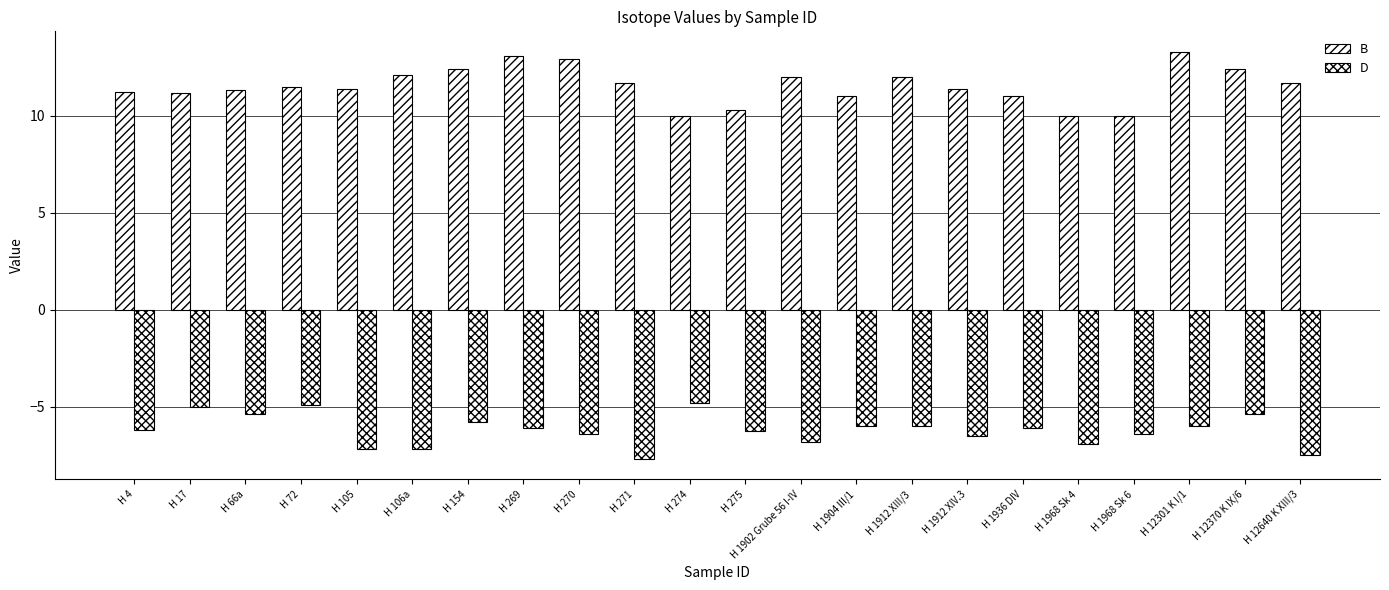

The B series shows 7.5 at H 106a. True or false?

False